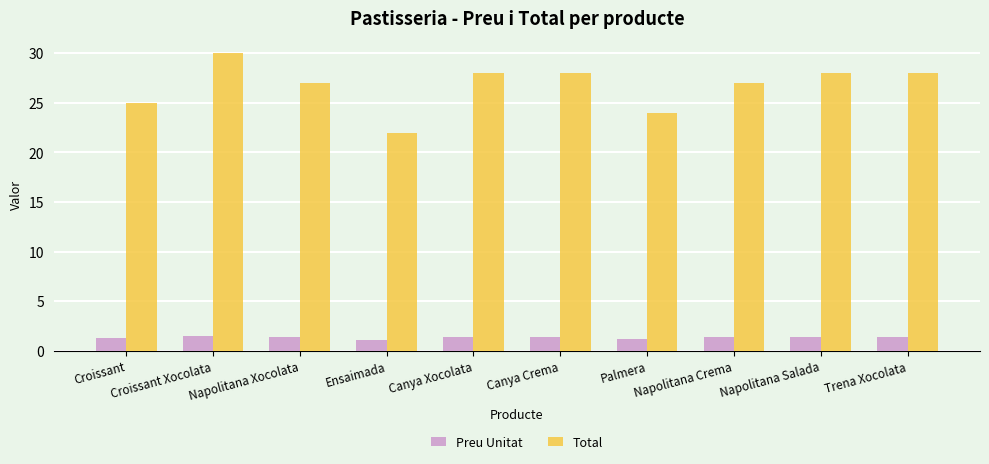

What is the value of the Preu Unitat bar at the 6th from the left?

1.4